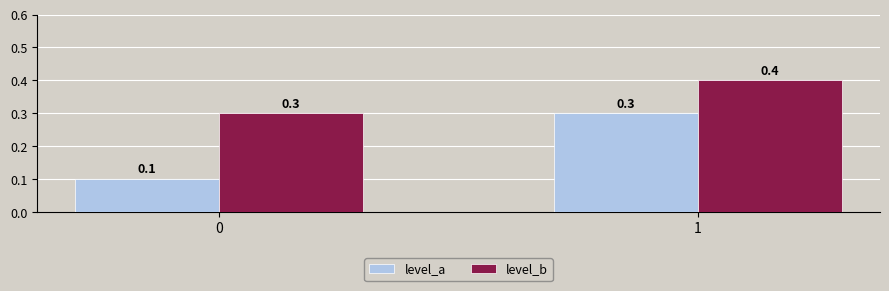

The value of level_a at 0 is 0.2. True or false?

False